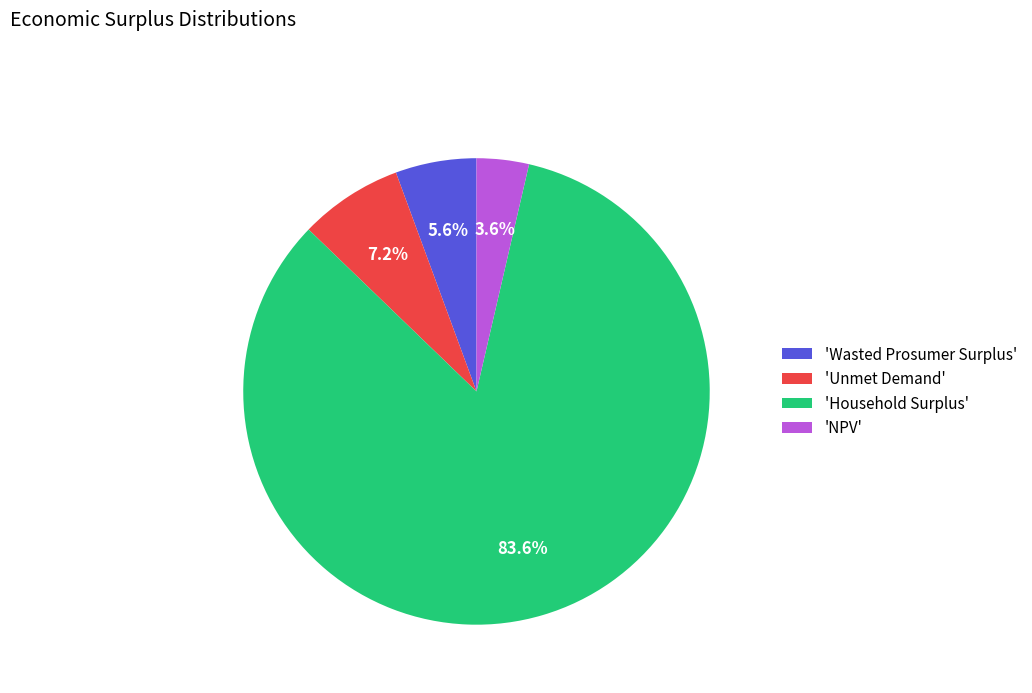

To the nearest percent, what is the difference between the largest and smallest slice percentages?

80%